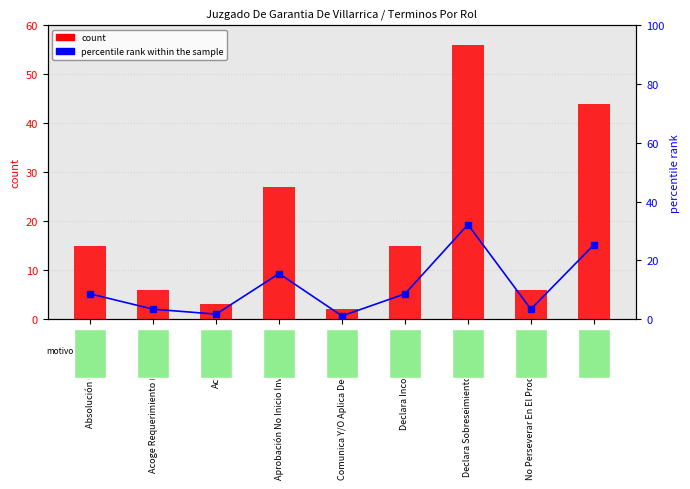

The value of percentile rank within the sample at Declara Incompetencia. is 14.7. True or false?

False